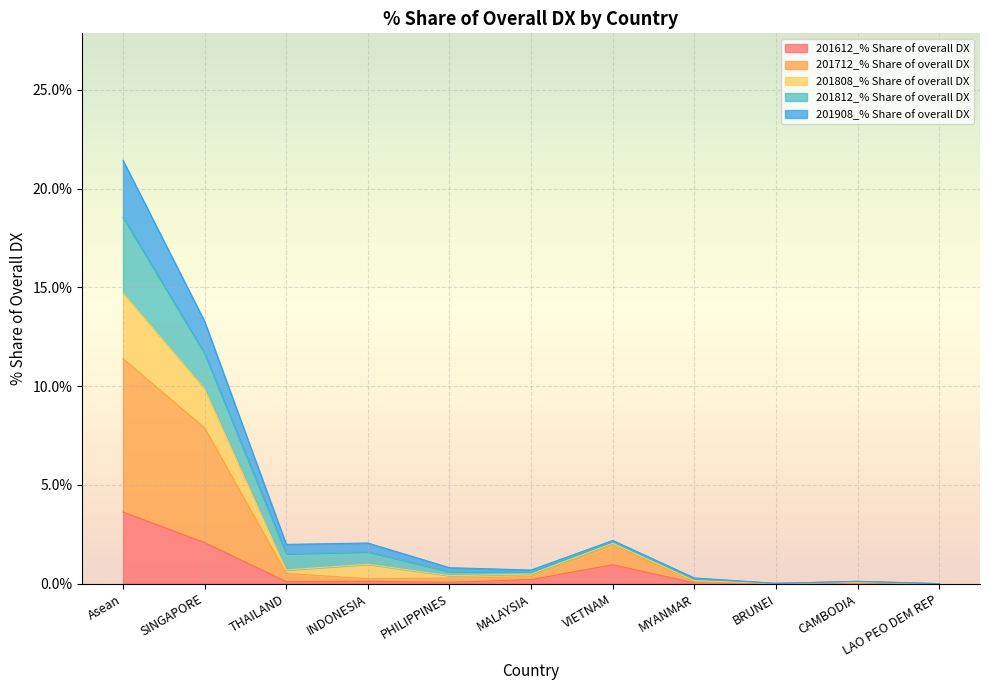

True or false: 201908_% Share of overall DX and 201712_% Share of overall DX cross at least once.

False